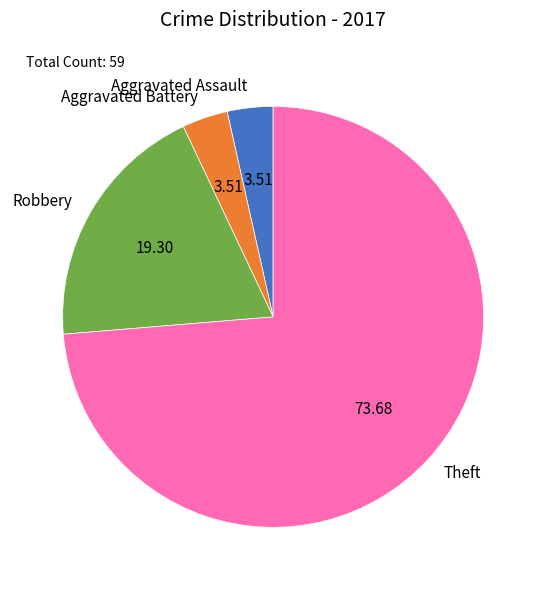

What is the majority slice?

Theft